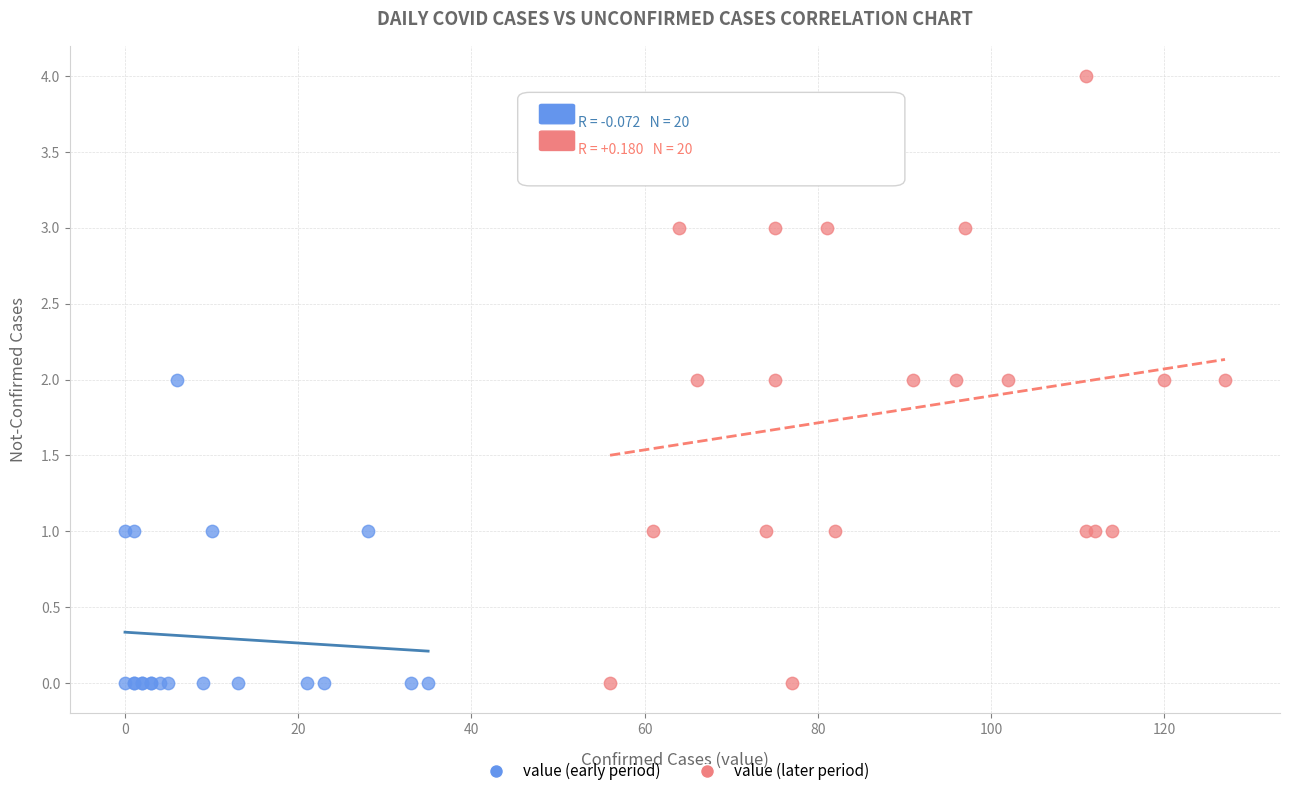

Which series contains the highest Y value?

value (later period)